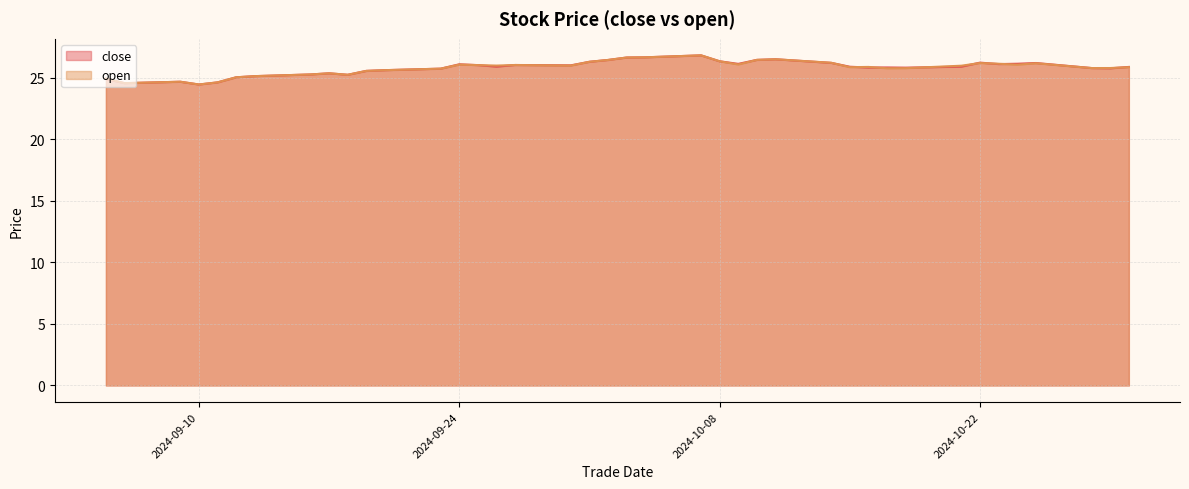

Which category has the highest value in the open series?

20241007